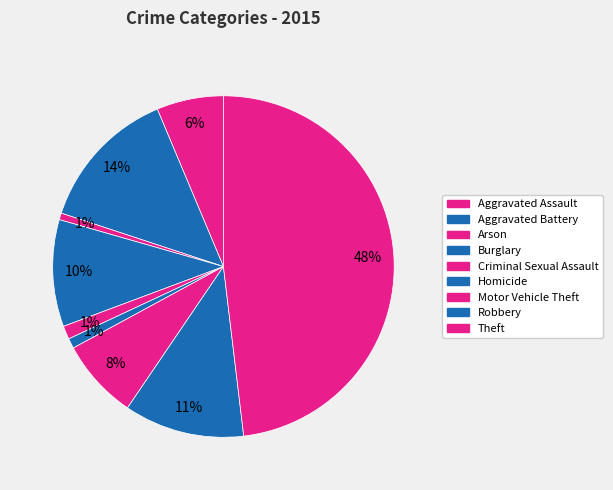

Rank the categories by value from lowest to highest.

Arson, Homicide, Criminal Sexual Assault, Aggravated Assault, Motor Vehicle Theft, Burglary, Robbery, Aggravated Battery, Theft